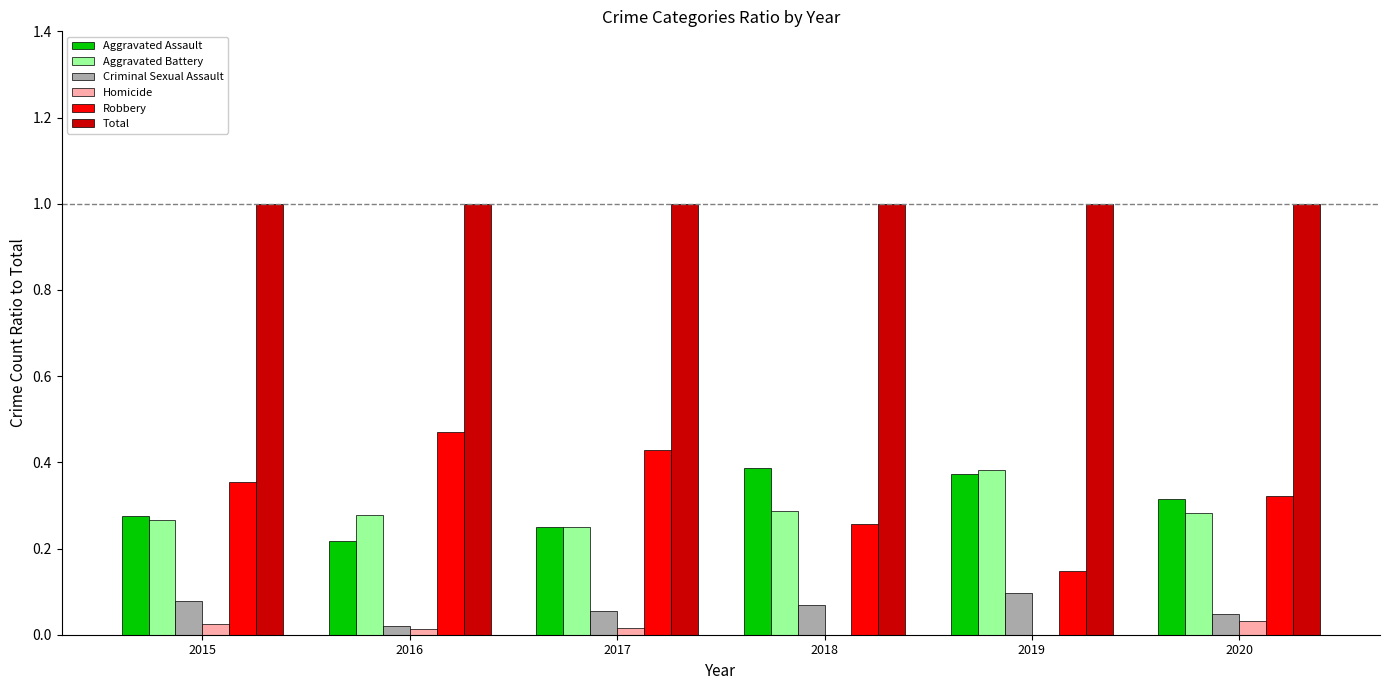

Does the chart contain stacked bars?

No